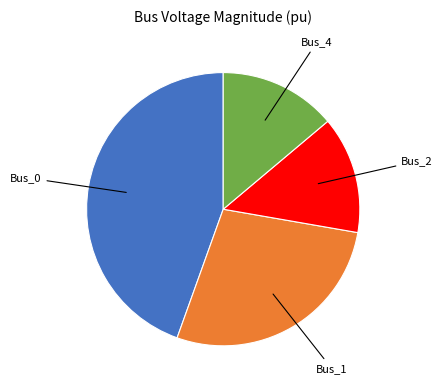

What is the ratio of the value at Bus_4 to the value at Bus_0?

0.3